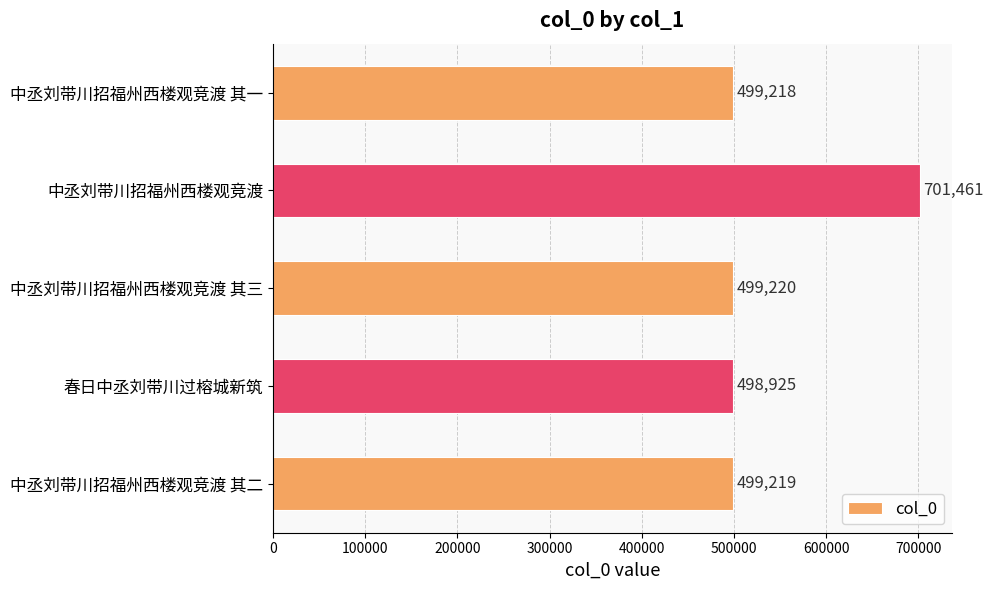

Is it true that the value at 中丞刘带川招福州西楼观竞渡 其三 is 499220?

True